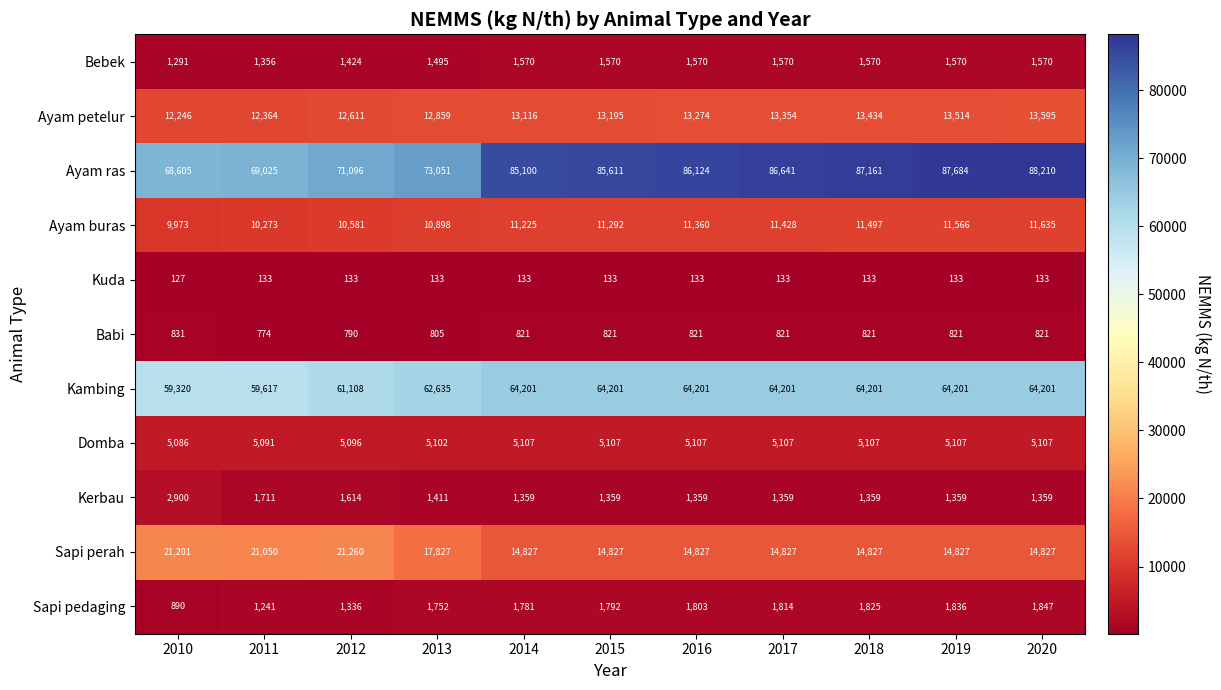

List the series in order of their peak value, highest first.

Ayam ras, Kambing, Sapi perah, Ayam petelur, Ayam buras, Domba, Kerbau, Sapi pedaging, Bebek, Babi, Kuda